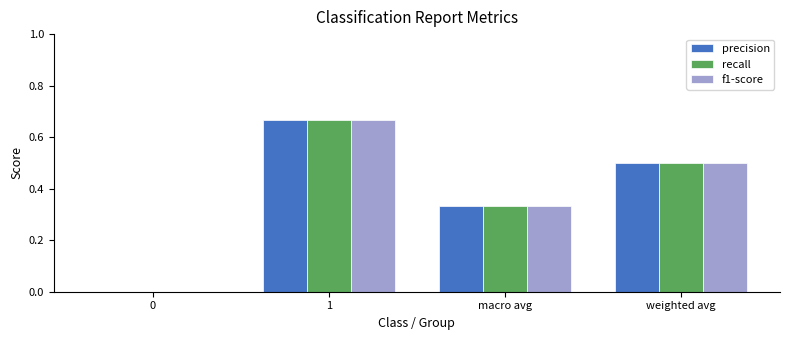

What is the average value of the precision series?

0.4